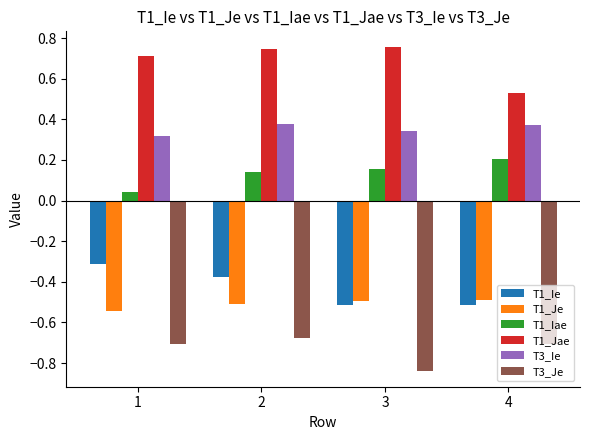

Which label corresponds to the smallest value in the chart?

3